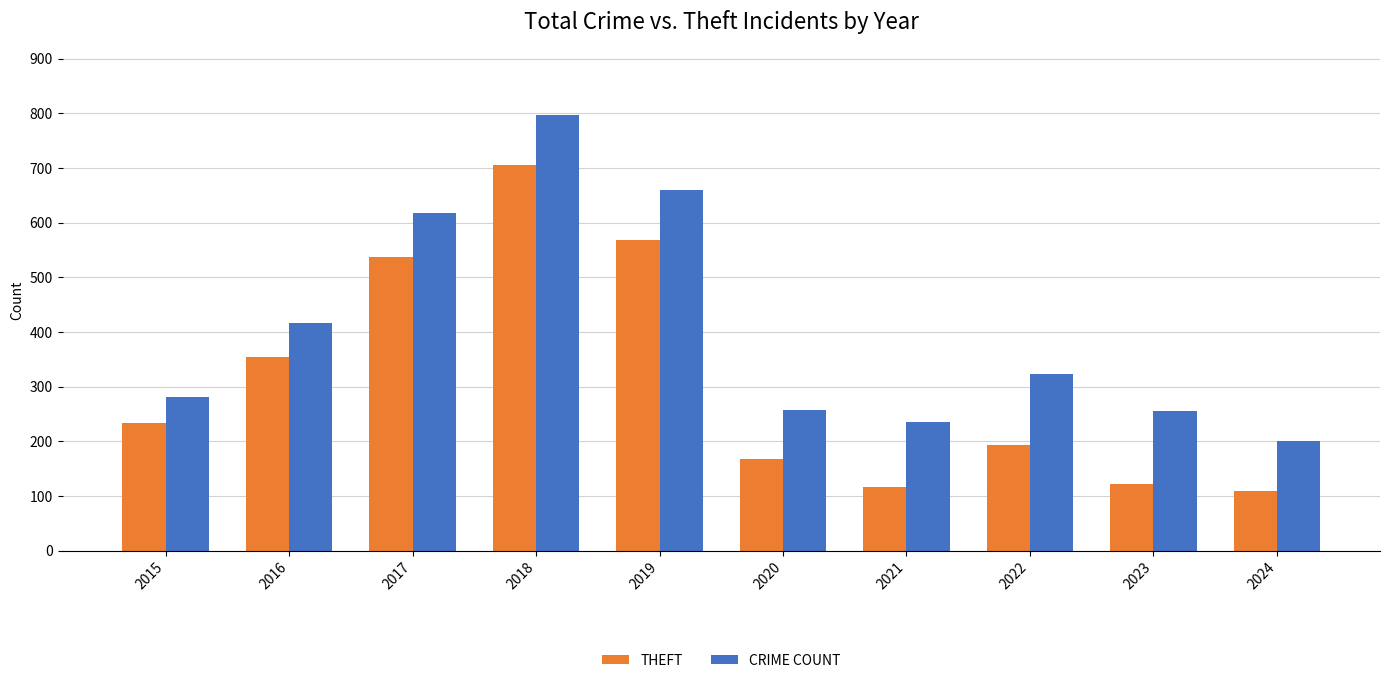

True or false: CRIME COUNT has a value of 471 at 2022.

False